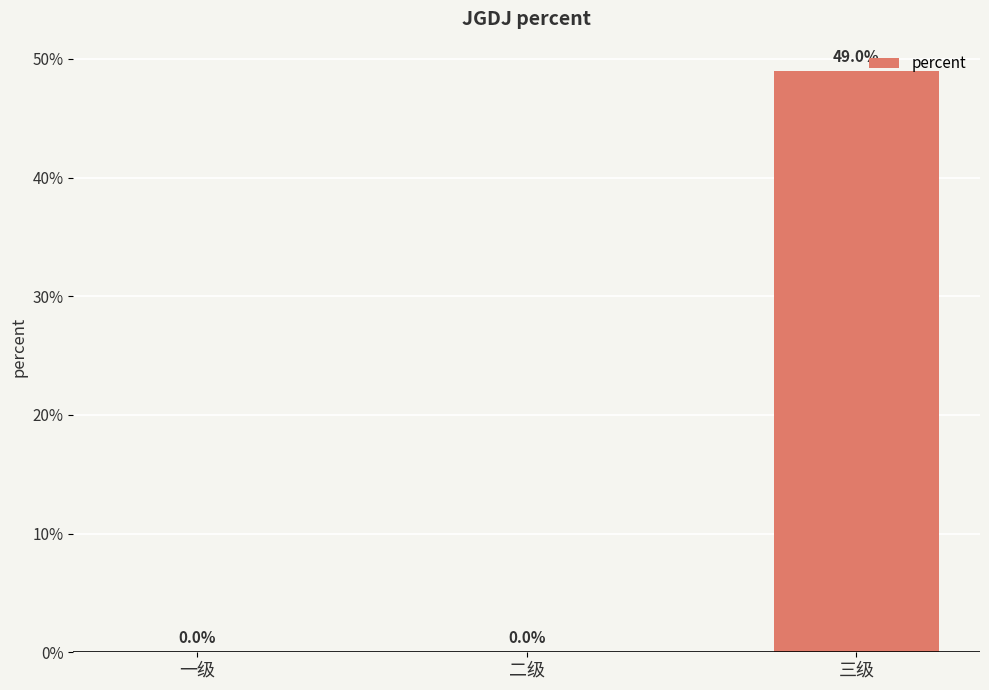

What is the sum of all values?

0.5